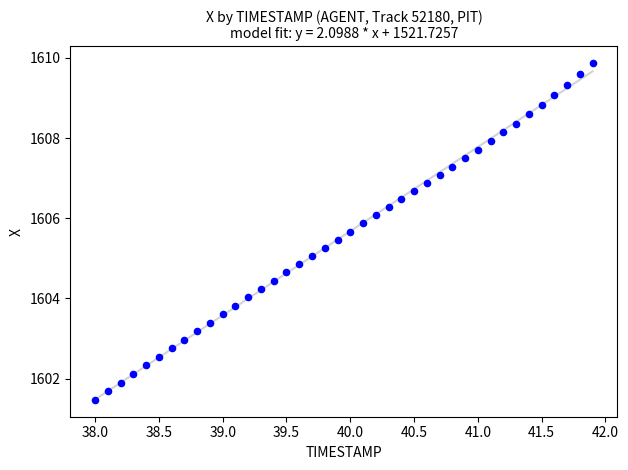

What is the range of Y values (max minus min)?

8.4